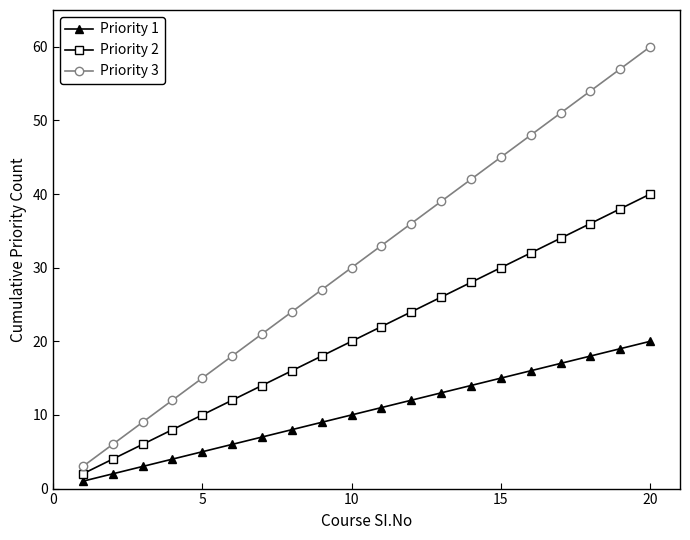

True or false: Priority 3 and Priority 1 cross at least once.

False